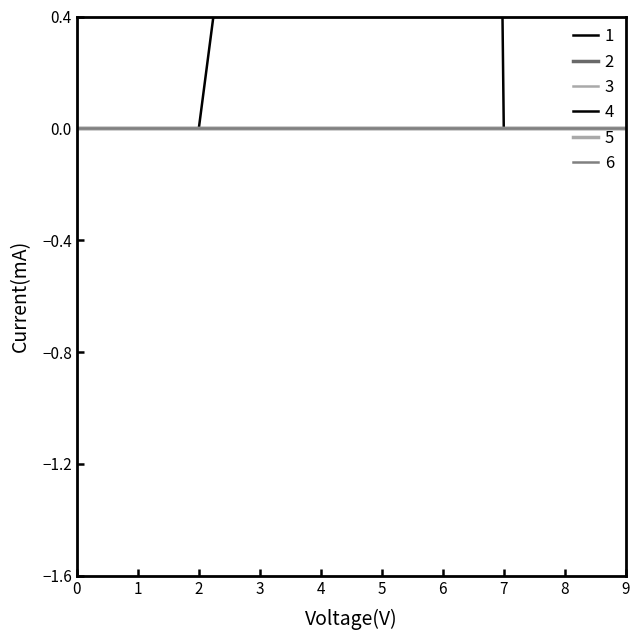

What are all the series names shown in the legend?

1, 2, 3, 4, 5, 6